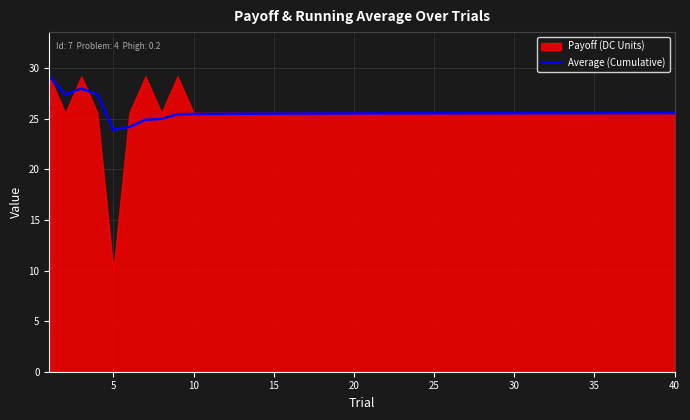

What is the lowest value of the Average (Cumulative) series?

23.9